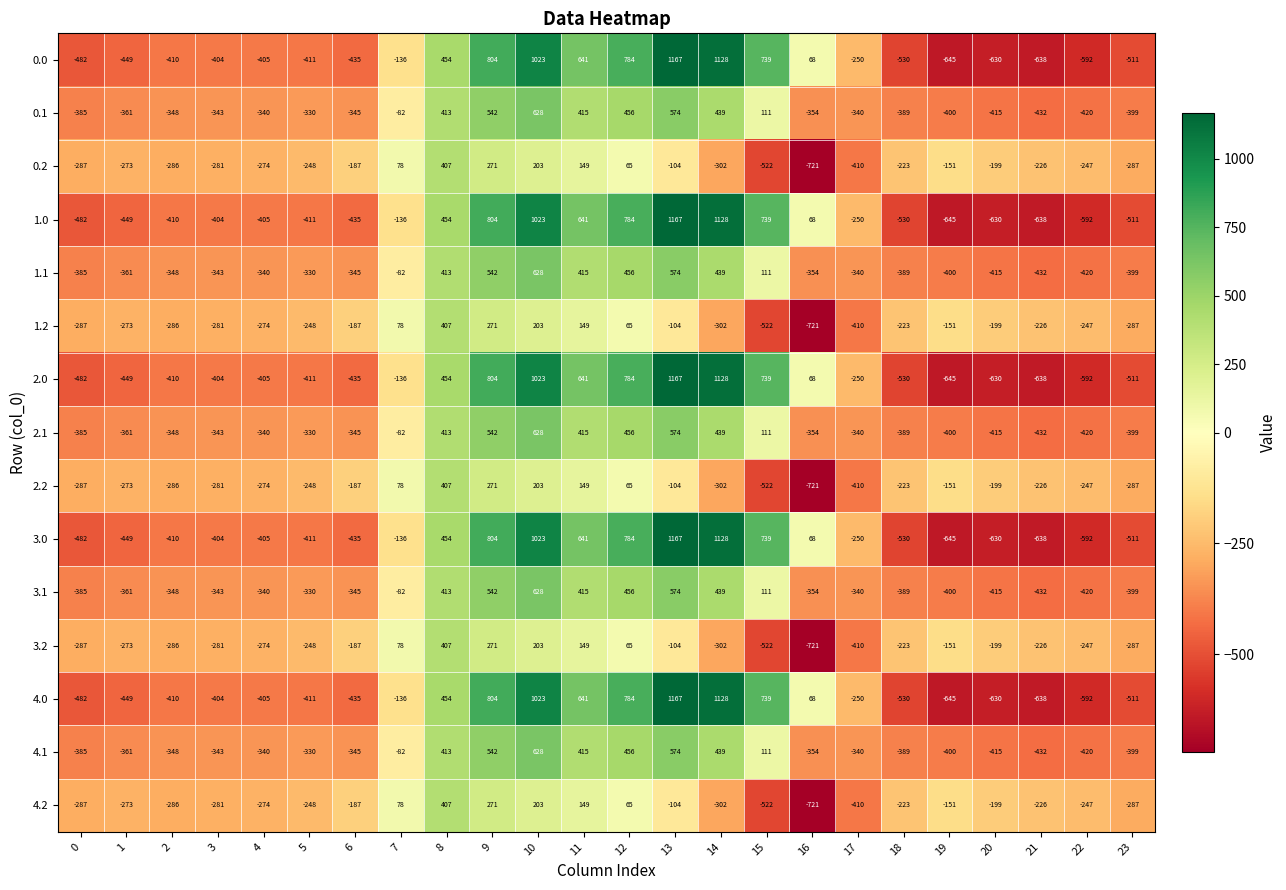

What is the difference between the highest and lowest values at 15?

1261